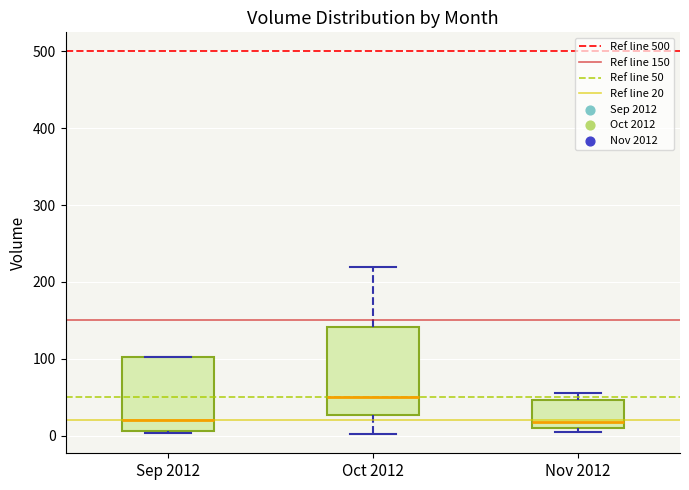

Which box is the tallest, from its lower edge to its upper edge?

Oct 2012